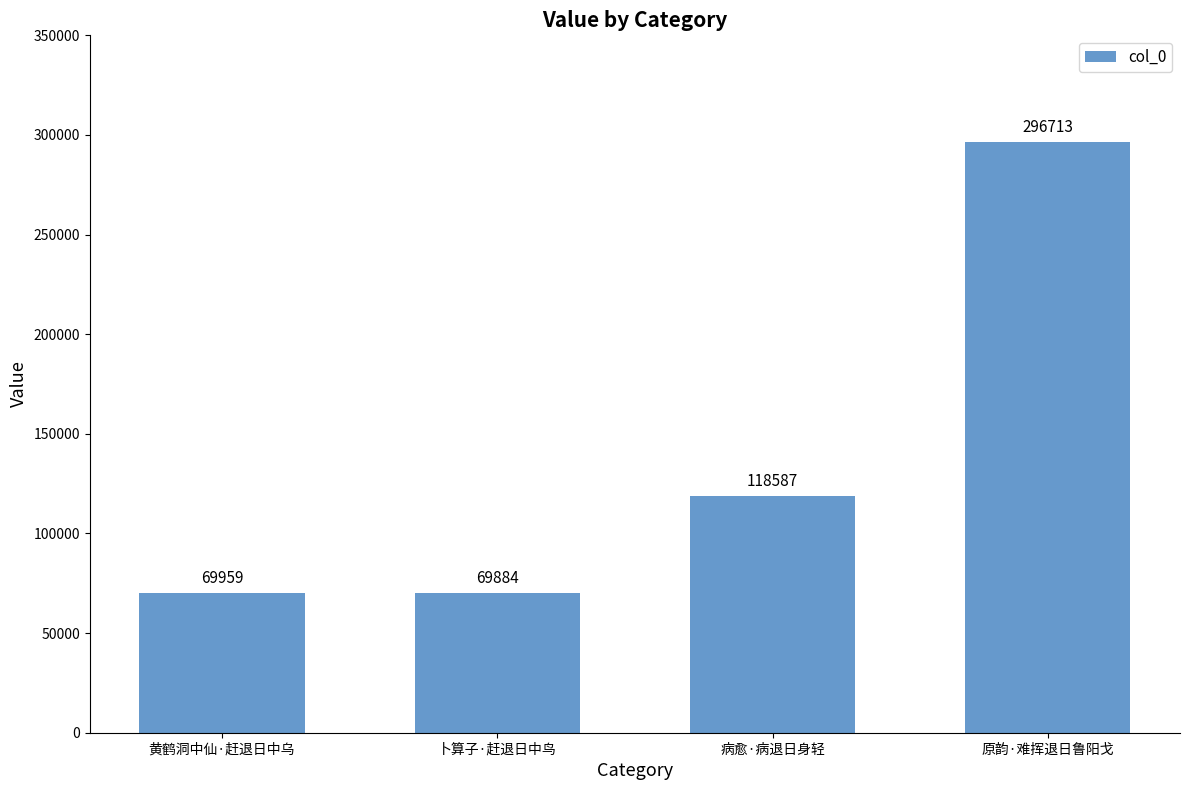

Reading right to left, transcribe all the data shown in this chart.

原韵·难挥退日鲁阳戈=296713	病愈·病退日身轻=118587	卜算子·赶退日中鸟=69884	黄鹤洞中仙·赶退日中乌=69959